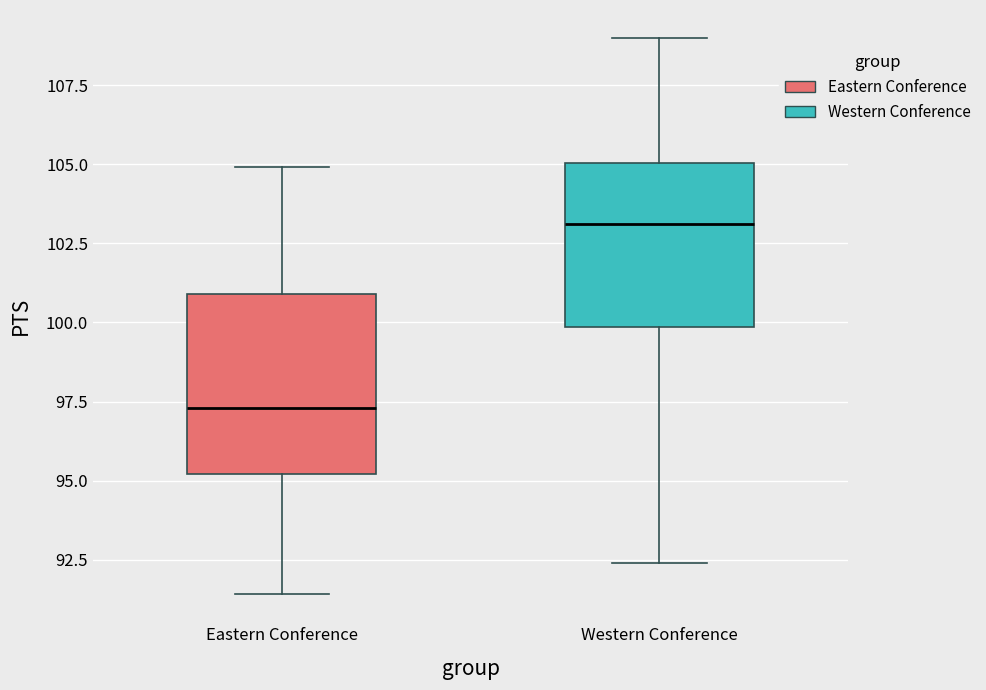

Which box is the tallest, from its lower edge to its upper edge?

Eastern Conference